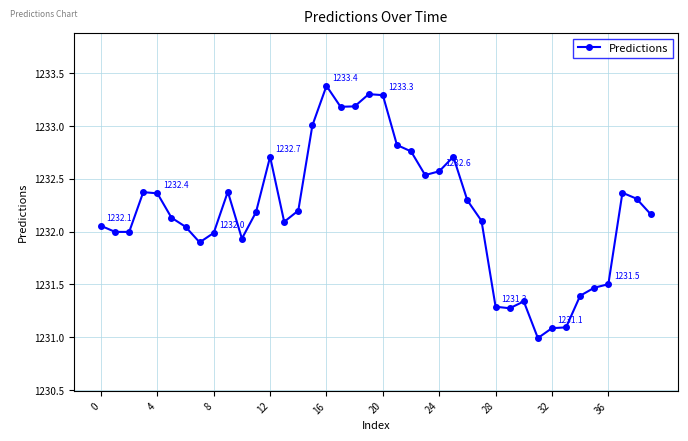

What is the difference between the maximum and minimum values?

2.4